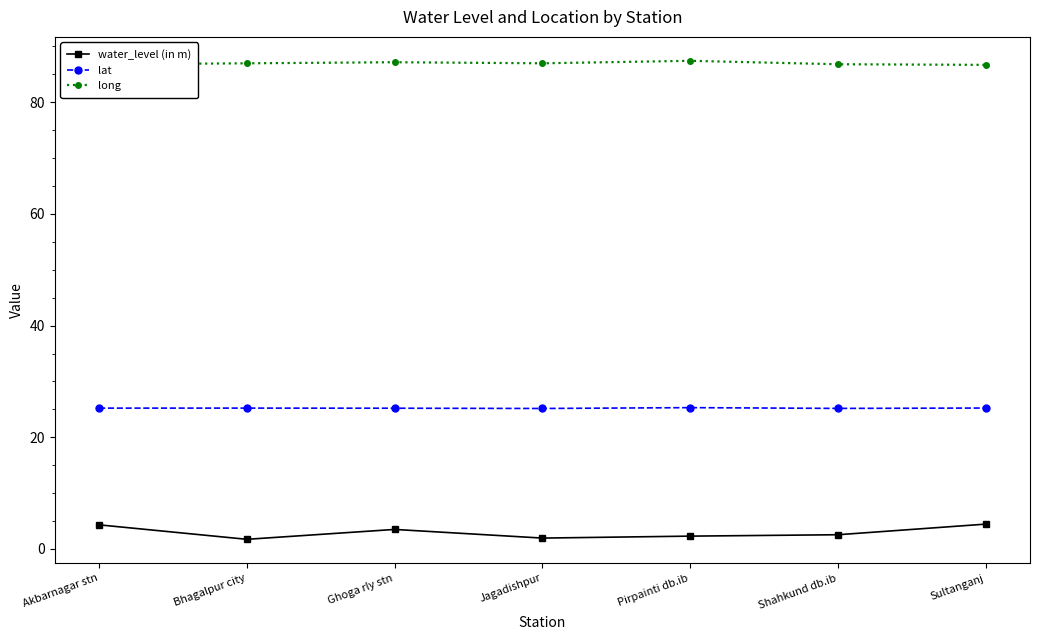

What is the difference between the highest and lowest values at Akbarnagar stn?

82.5